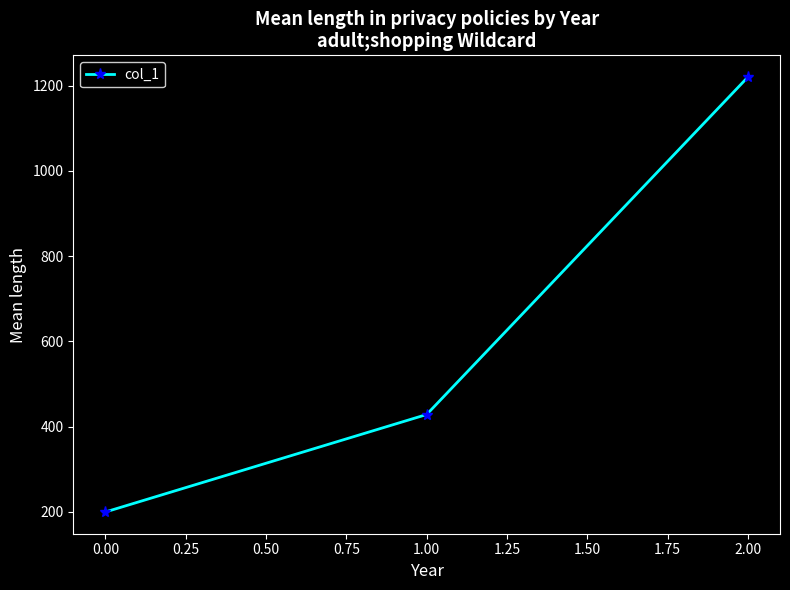

What is the difference between the values at 2.00 and 0.00?

1020.0